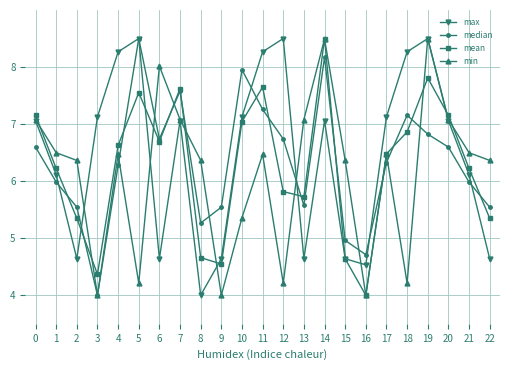

Which category has the lowest value in the median series?

3